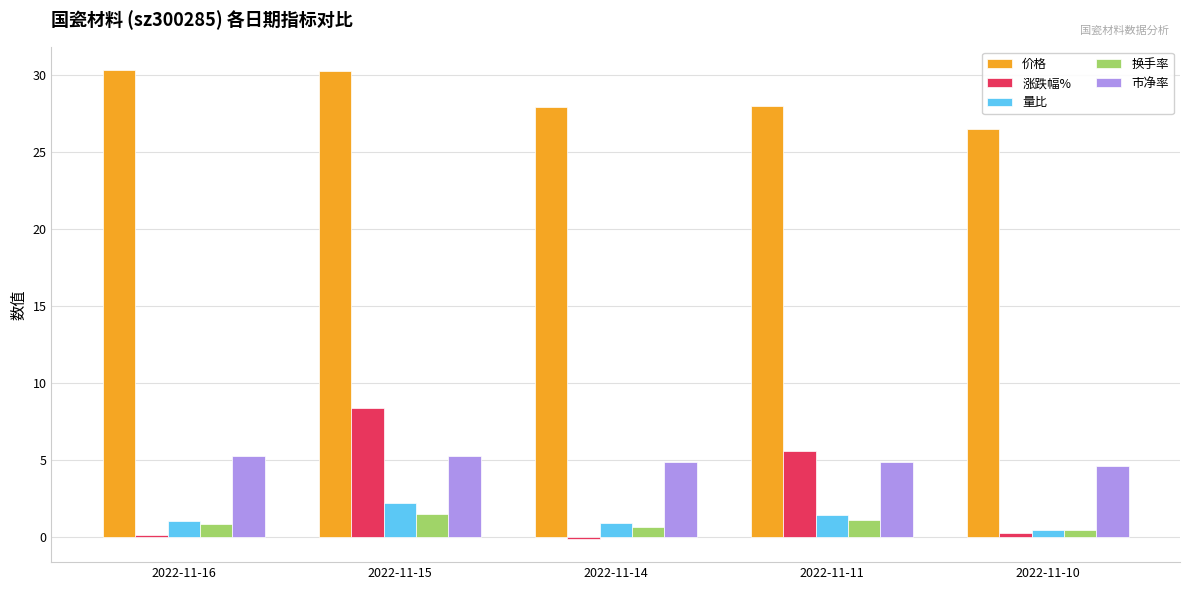

What is the value of the 换手率 bar at the 3rd from the left?

0.6